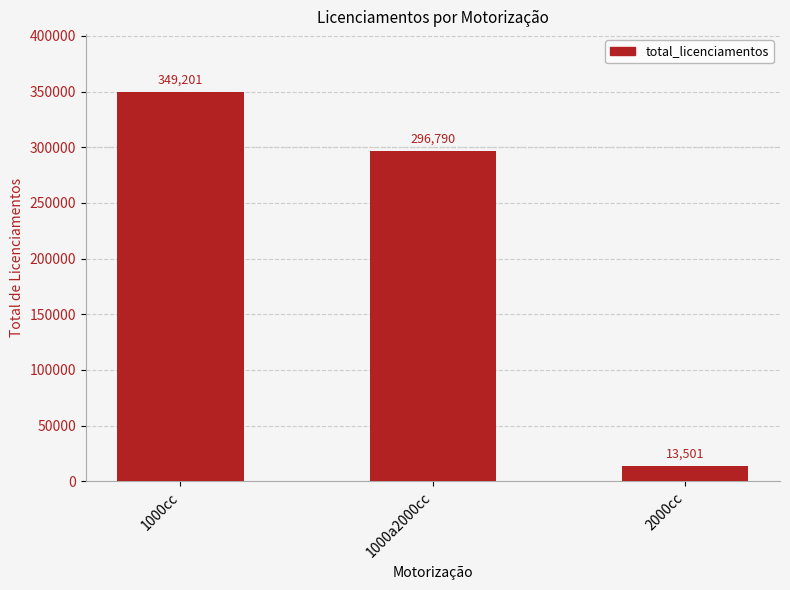

What is the difference between the values at 1000cc and 1000a2000cc?

52411